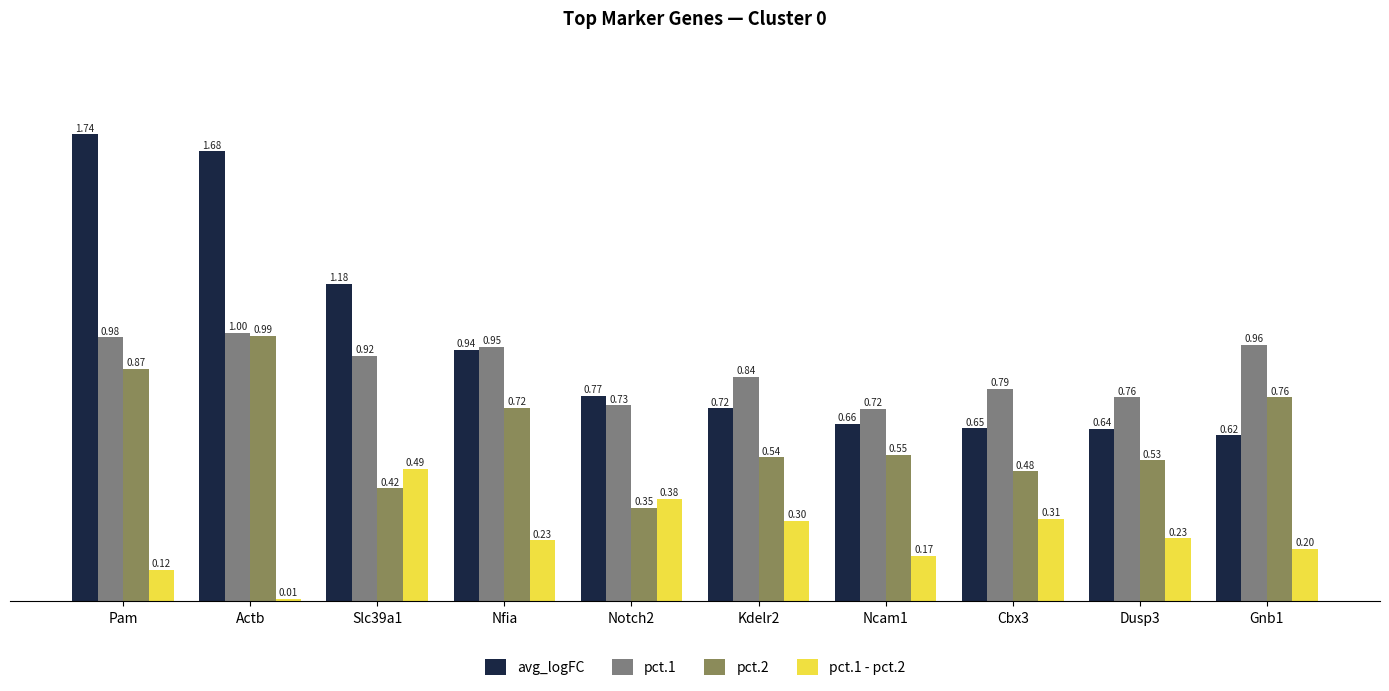

What is the difference between the maximum and minimum values in the avg_logFC series?

1.1